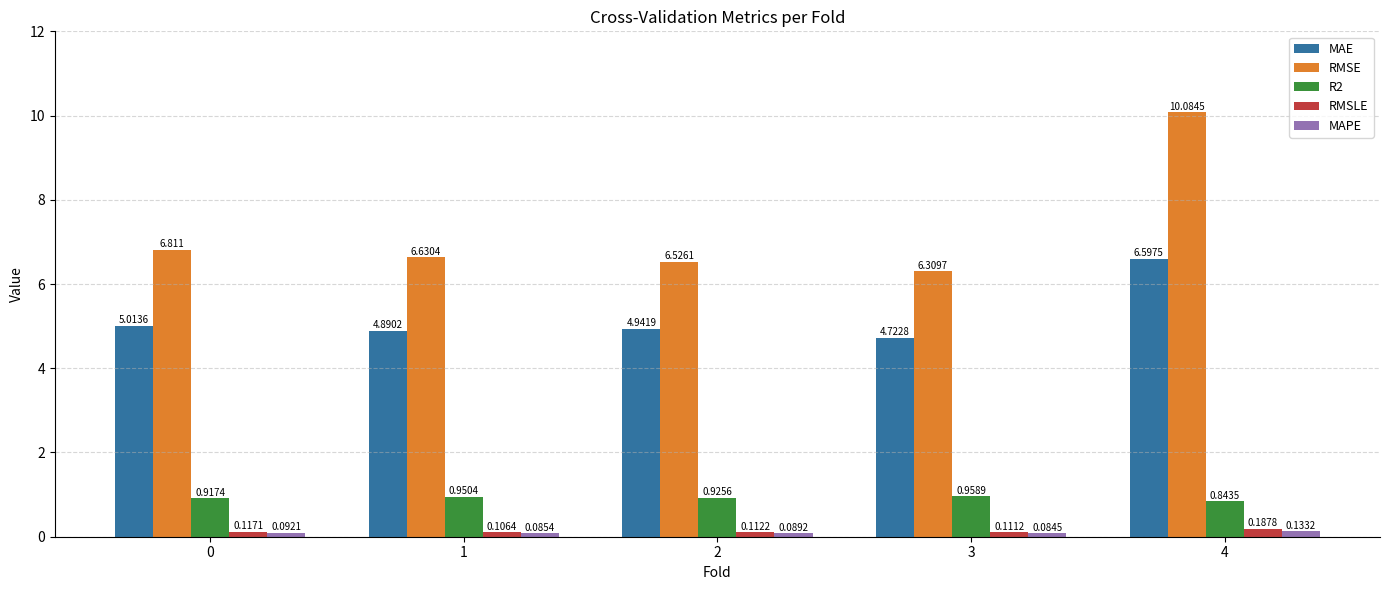

Between 1 and 3, which series saw the biggest shift?

RMSE